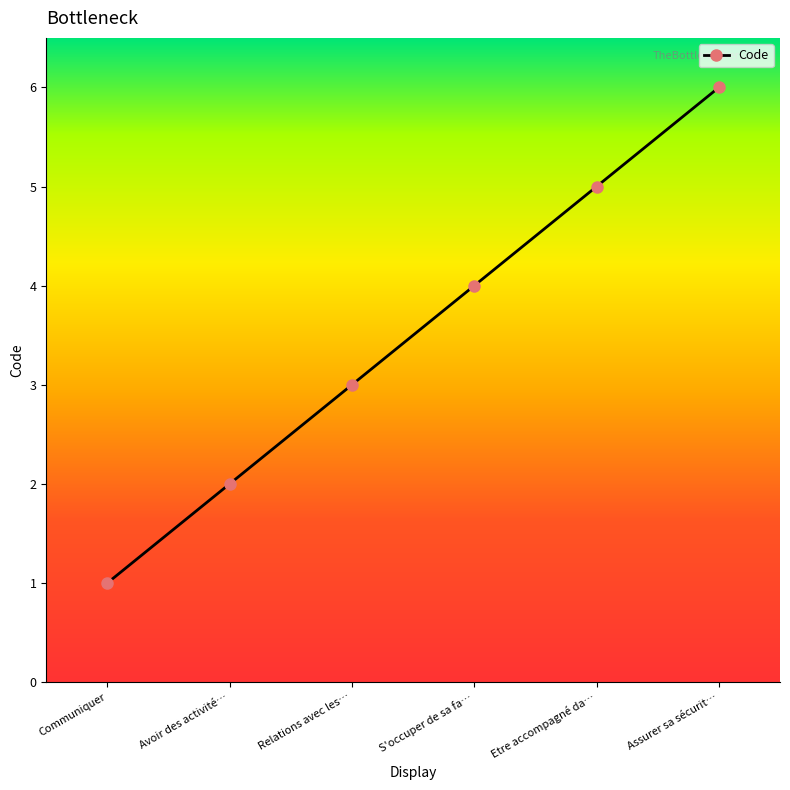

What is the maximum value shown in the chart?

6